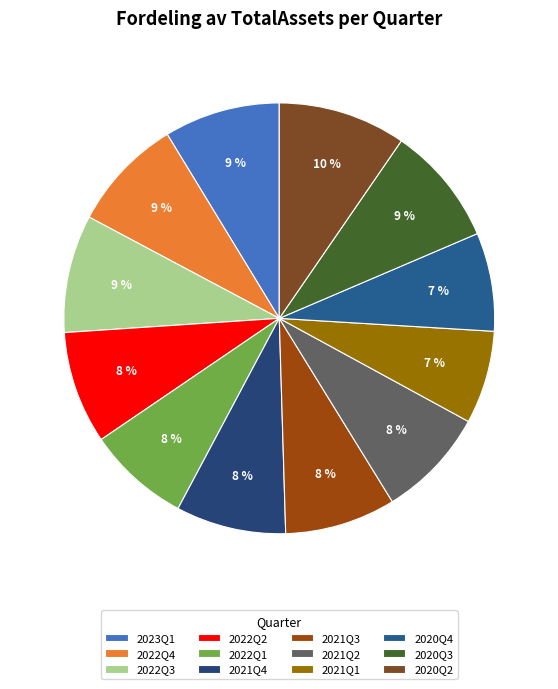

The 2021Q2 slice represents 17% of the pie. True or false?

False